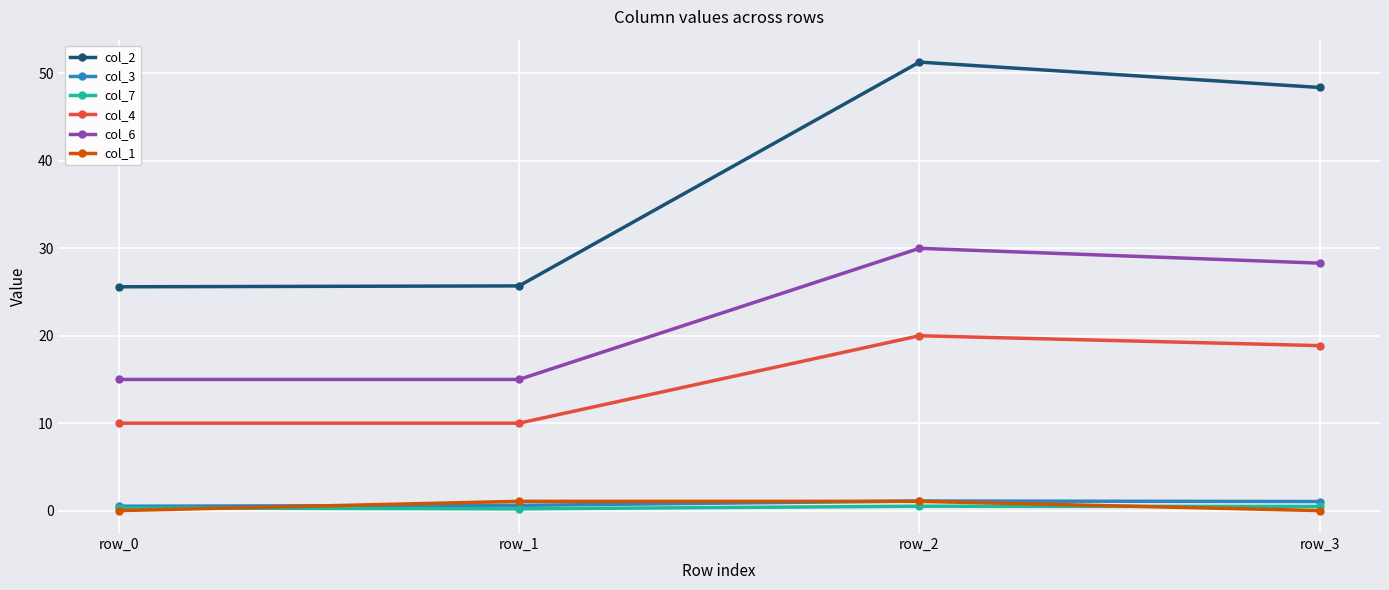

Which series has the largest total across all categories?

col_2